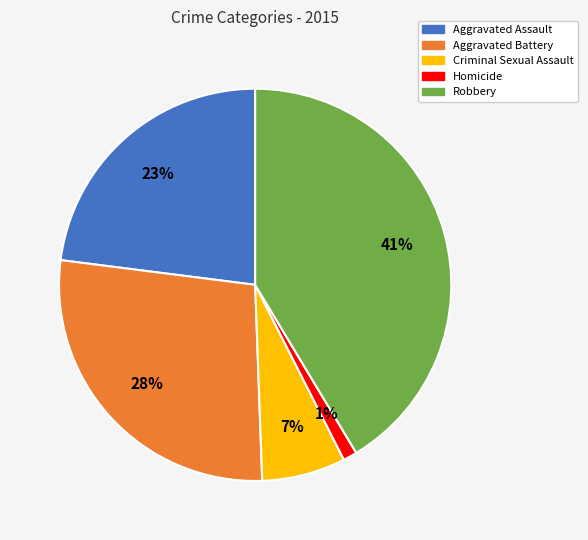

The Criminal Sexual Assault slice represents 7% of the pie. True or false?

True